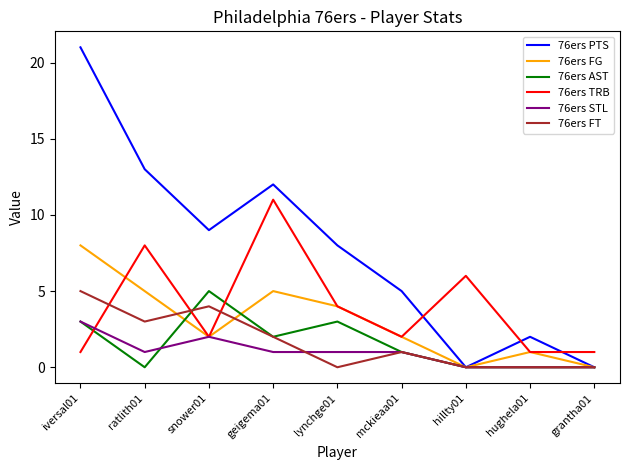

At which category is the sum across all series the highest?

iversal01